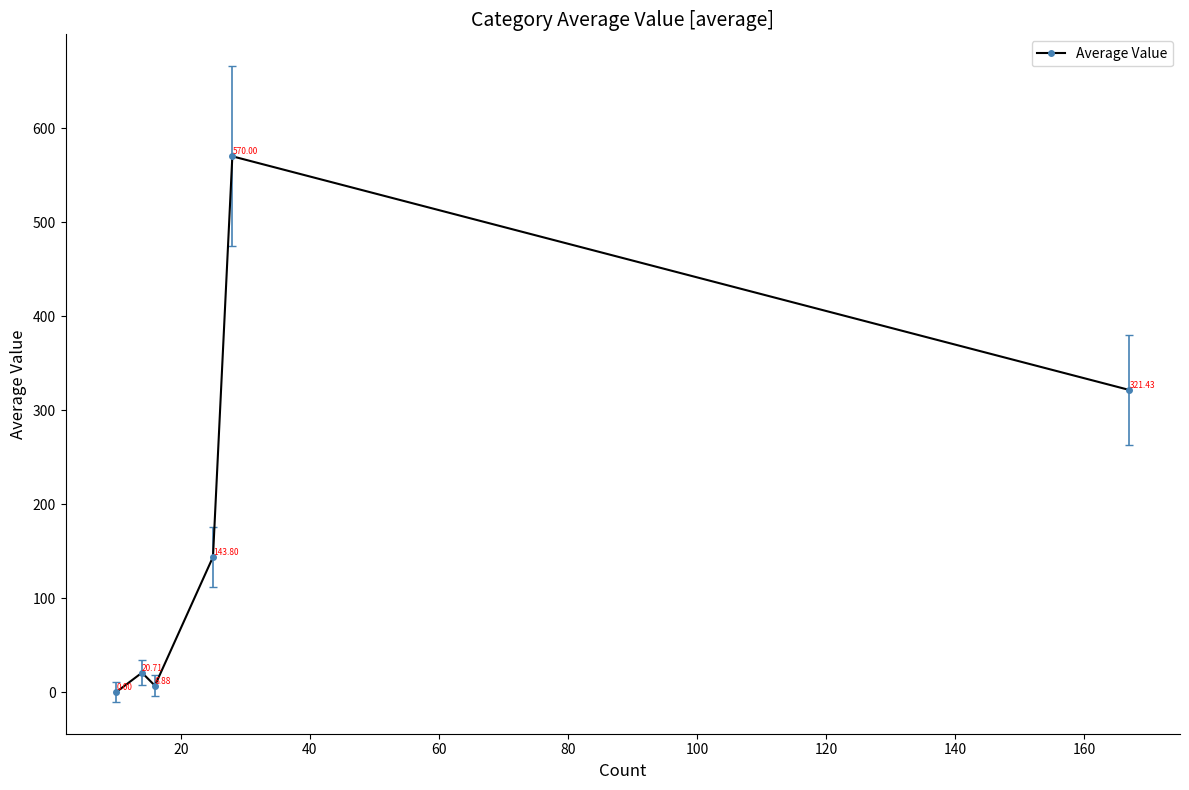

What is the greatest value displayed?

570.0